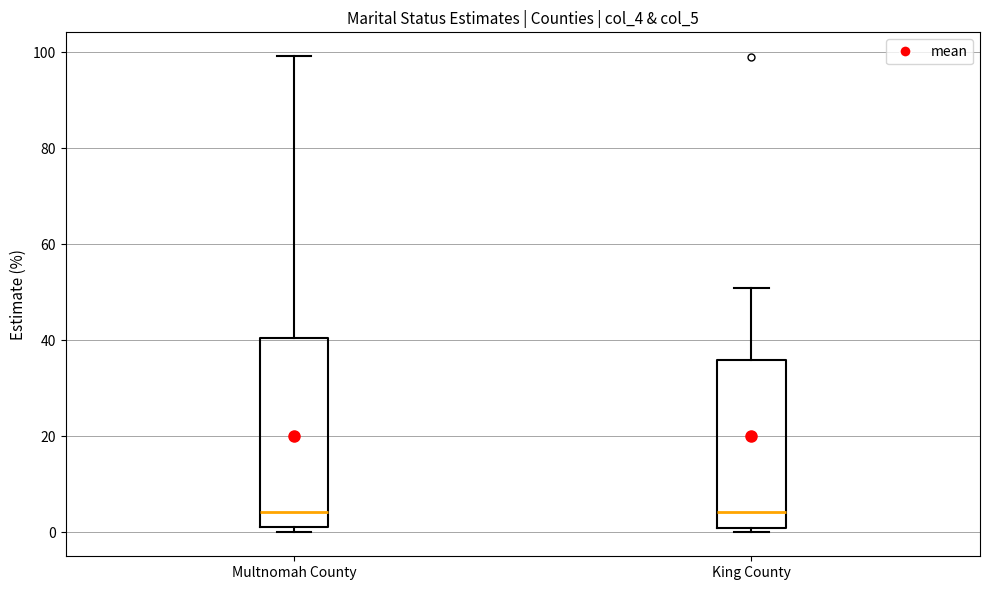

Reading left to right, read every box against the y-axis: the position of its median line, the range the box covers, and the ends of its whiskers. The values are not printed on the chart, so give them approximately, as read against the axis.

Multnomah County: median 4, box 2 to 40, whiskers 0 to 100
King County: median 4, box 0 to 36, whiskers 0 (just below the box's lower edge) to 52